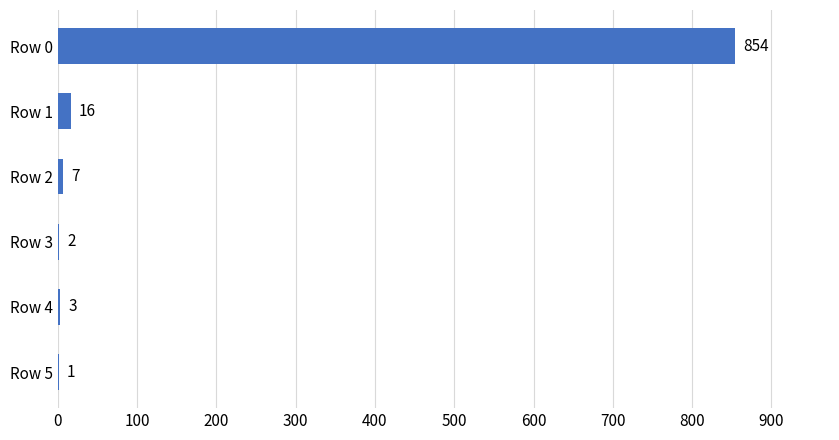

Which label corresponds to the largest value in the chart?

Row 0